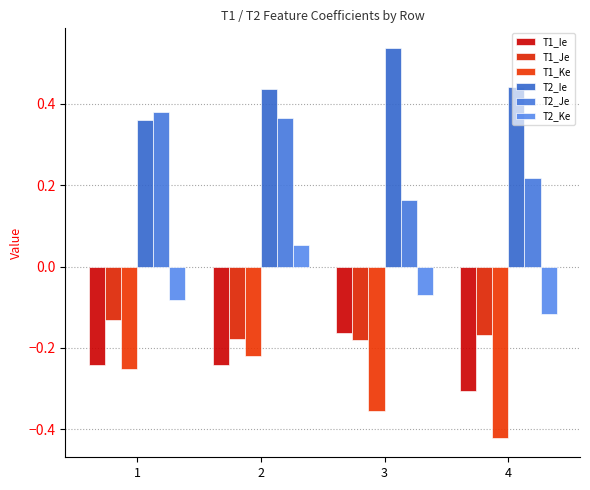

How many distinct data groups are displayed?

6